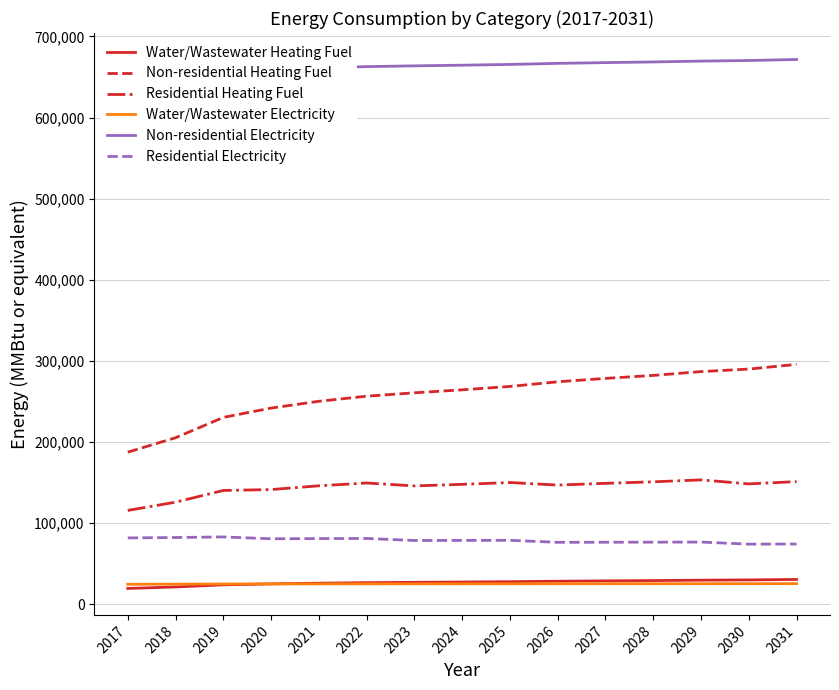

True or false: Water/Wastewater Electricity and Residential Electricity cross at least once.

False